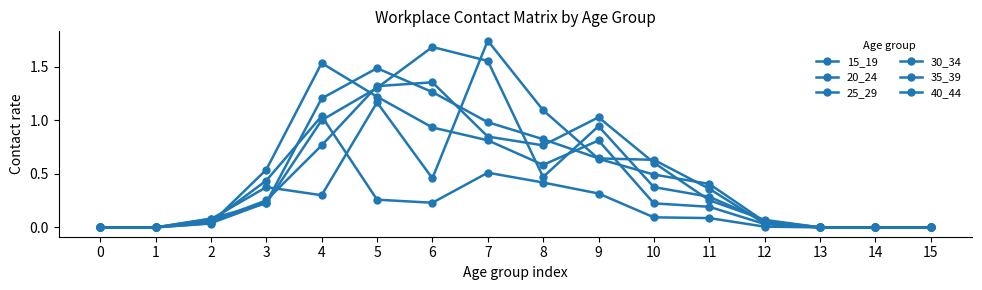

What is the total value across all series at 3?

2.1